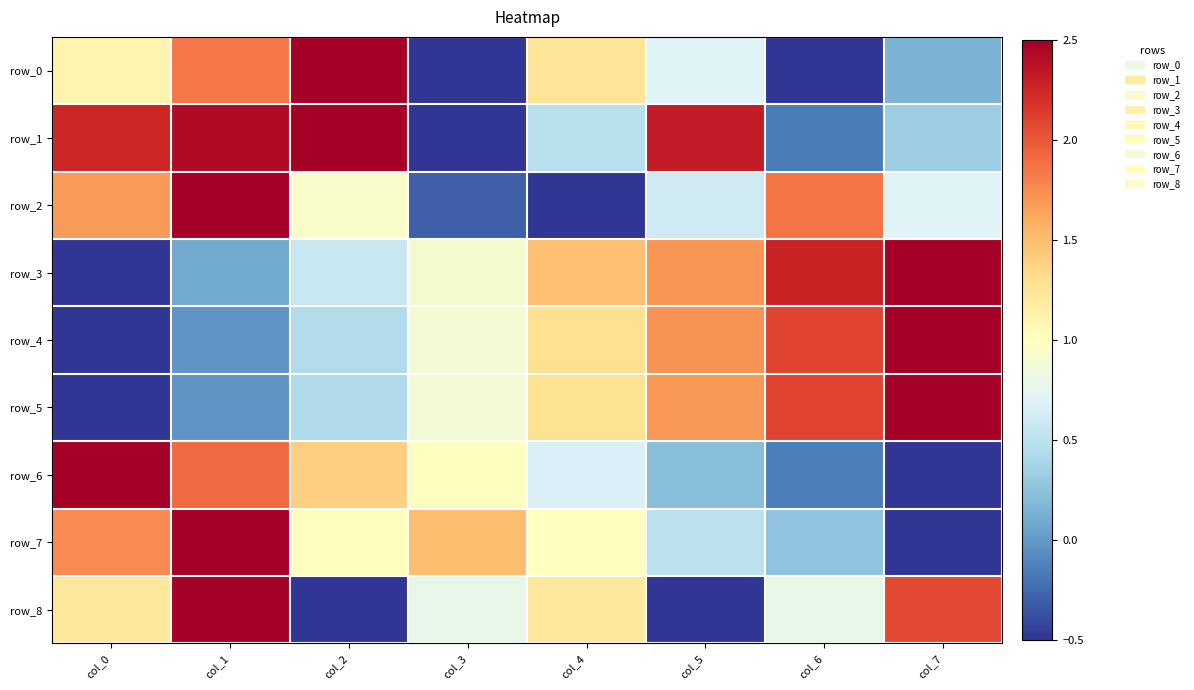

At which label is row_4 closest to 1?

col_3